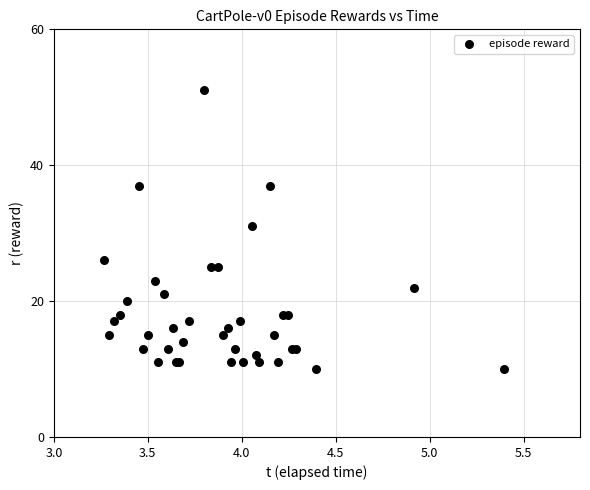

What Y value in the scatter plot is closest to 30?

31